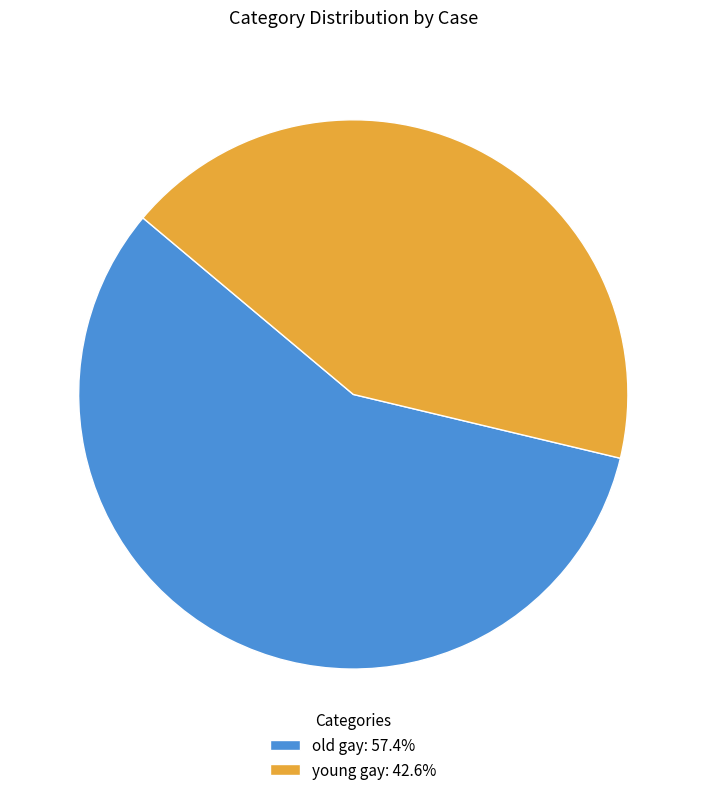

Is old gay: 57.4% the majority of the pie?

Yes